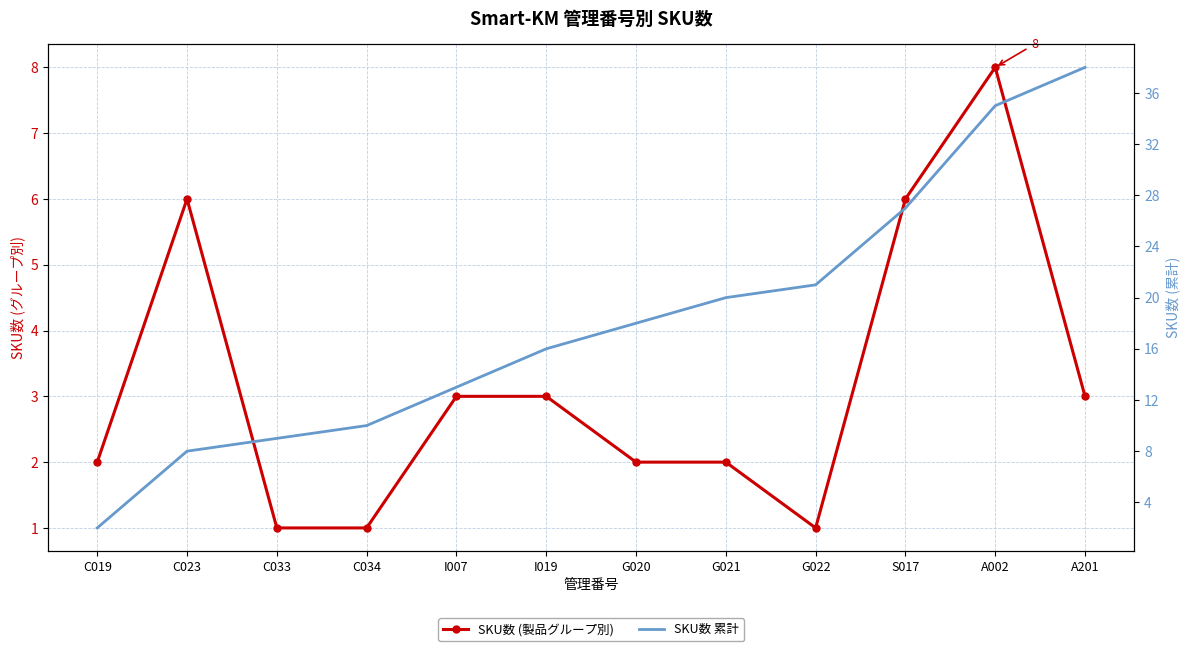

The value of SKU数 (製品グループ別) at G022 is 1. True or false?

False